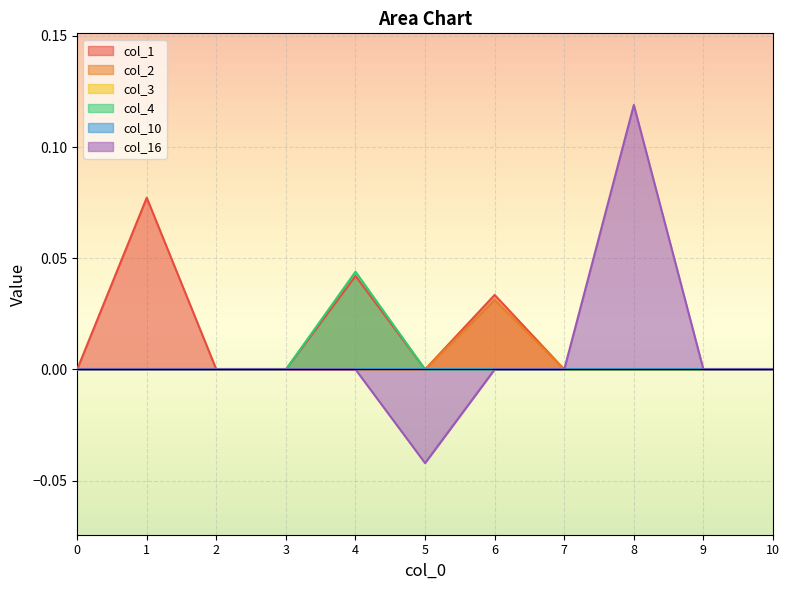

What is the difference between the highest and lowest values at 1?

0.1